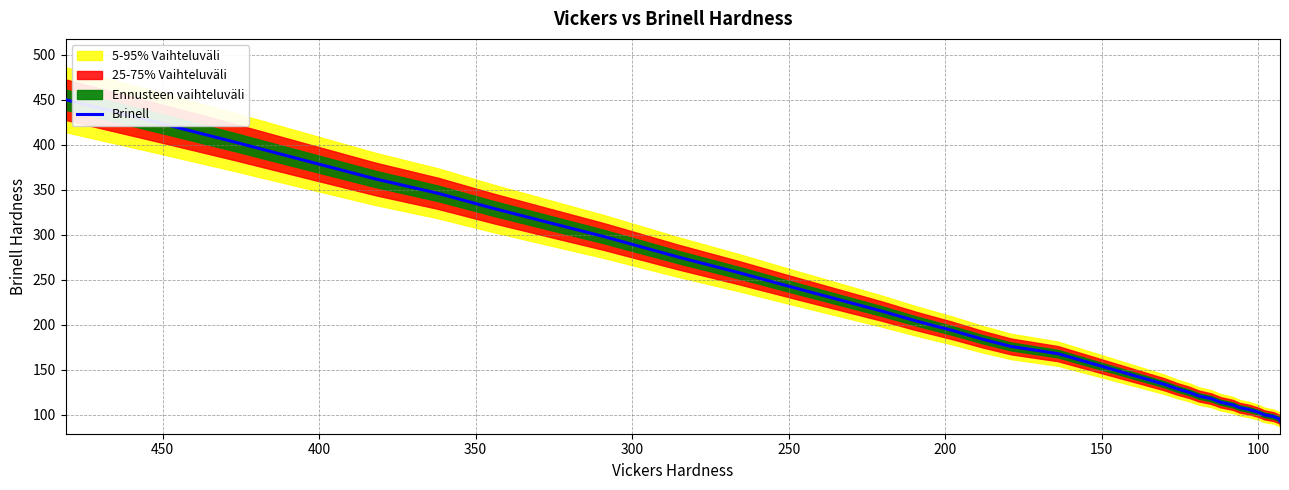

What is the greatest value displayed?

450